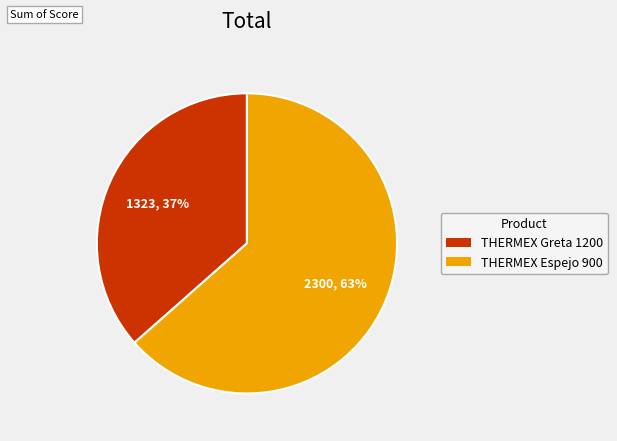

Approximately how many times larger is the value at THERMEX Greta 1200 compared to THERMEX Espejo 900?

0.6